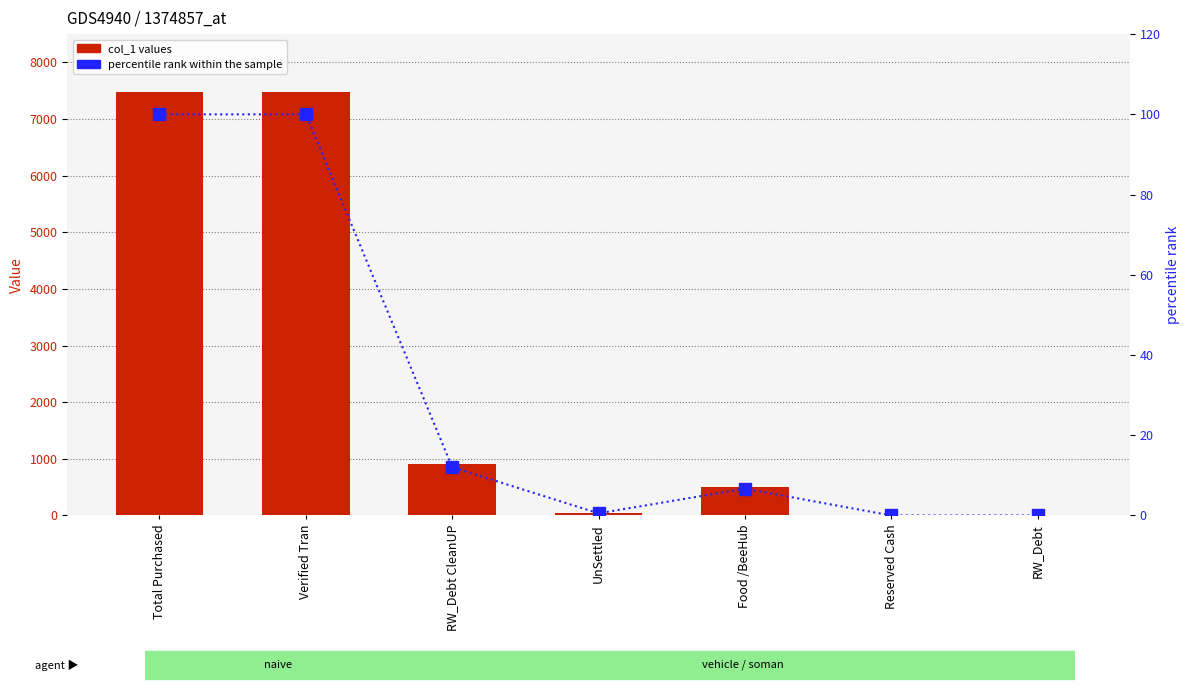

How many groups of bars are there?

7